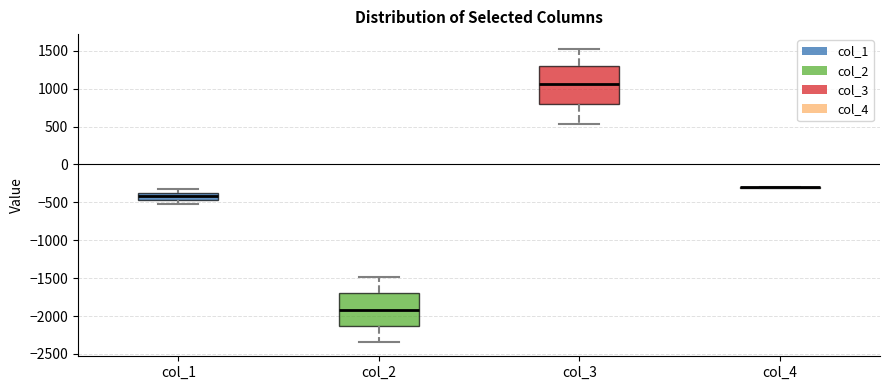

Reading left to right, transcribe this box plot: for each box, give where its median line is, the range the box spans, and where its two whiskers end, as read against the y-axis. The values are not printed on the chart, so give them approximately, as read against the axis.

col_1: median -400, box -450 to -350, whiskers -500 to -350 (above the box's upper edge)
col_2: median -1900, box -2150 to -1700, whiskers -2350 to -1500
col_3: median 1050, box 800 to 1300, whiskers 550 to 1550
col_4: box collapsed to a line at -300, whiskers -300 to -300